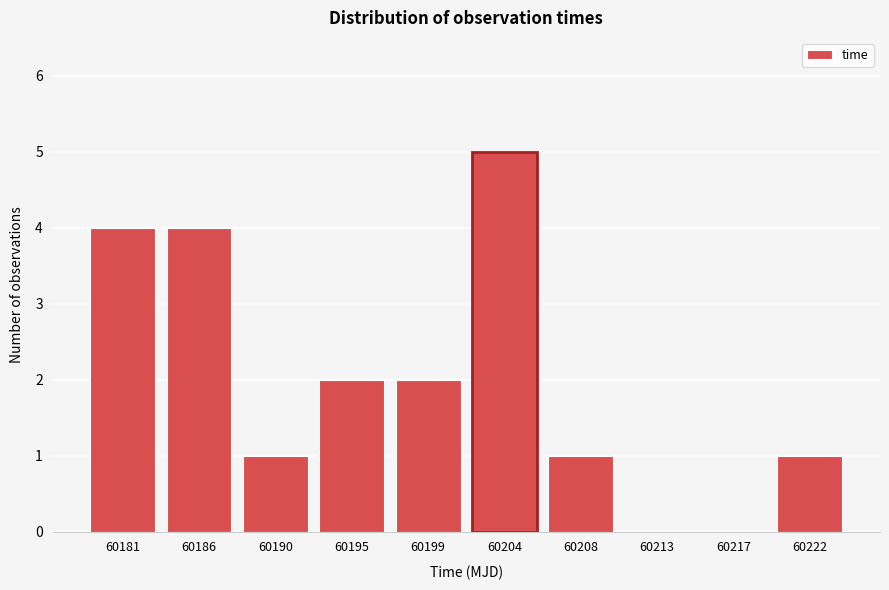

Reading left to right, list every bar in this chart as the range it spans on the x-axis followed by its height. Neither the bar edges nor the heights are printed on the chart, so give them approximately, as read against the axes.

60179.0 to 60183.5: 4
60183.5 to 60188.0: 4
60188.0 to 60192.5: 1
60192.5 to 60197.0: 2
60197.0 to 60201.5: 2
60201.5 to 60206.0: 5
60206.0 to 60210.5: 1
60210.5 to 60215.0: 0
60215.0 to 60219.5: 0
60219.5 to 60224.0: 1